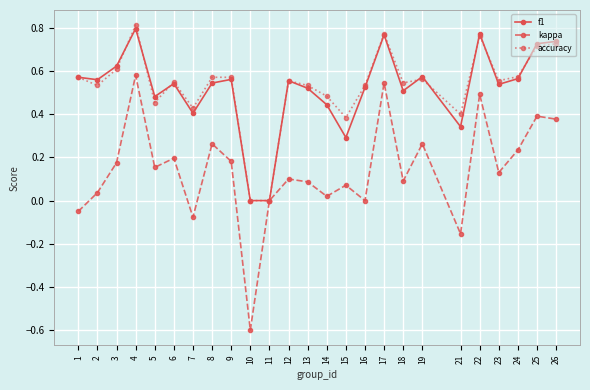

Which label corresponds to the smallest value in the chart?

10